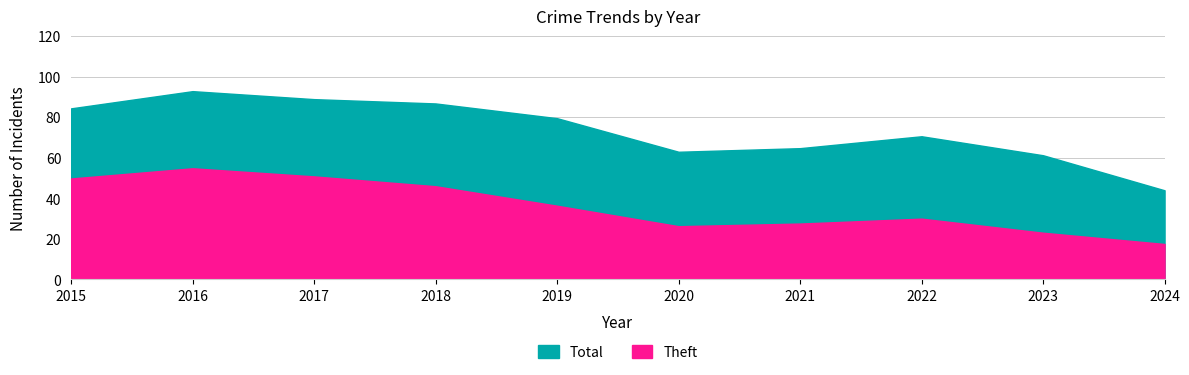

Which label corresponds to the largest value in the chart?

2016